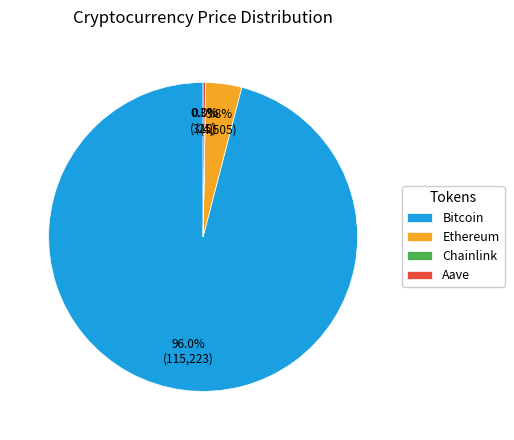

To the nearest percent, what percentage of the pie is Bitcoin?

96%